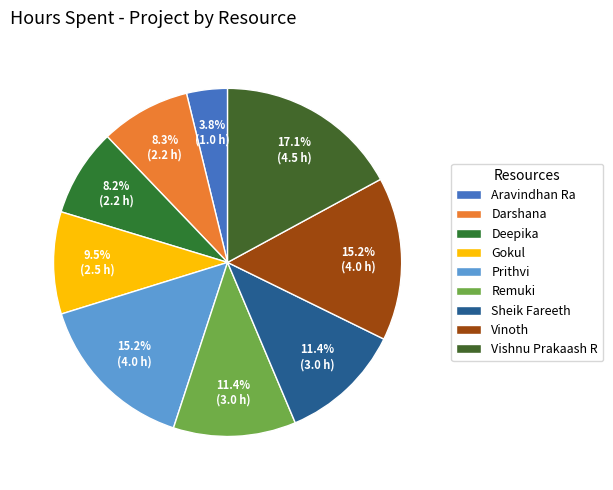

Which has a higher value, Vinoth or Aravindhan Ra?

Vinoth